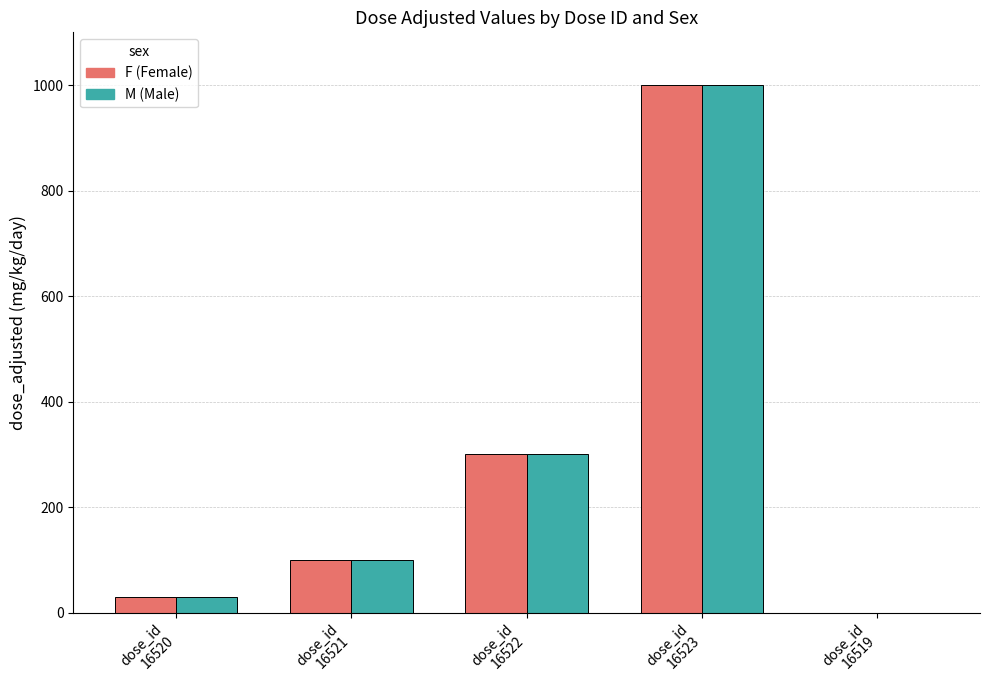

Reading left to right, extract all data points from this chart.

F: 30	100	300	1000	0
M: 30	100	300	1000	0